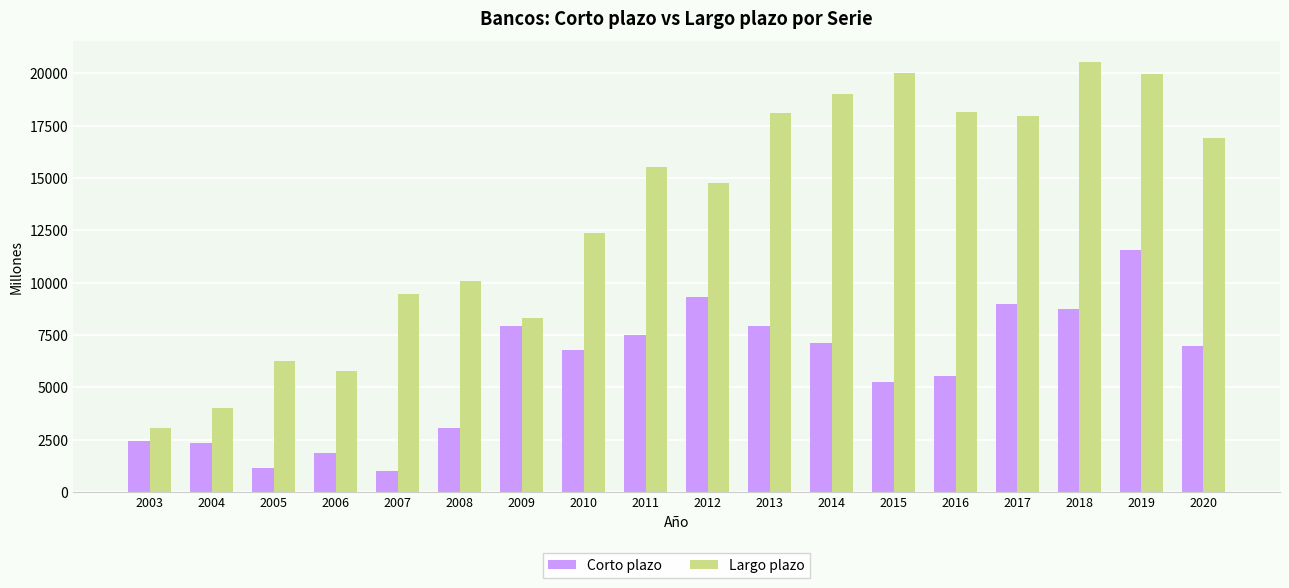

Is it true that Corto plazo equals 1873 at 2006?

True